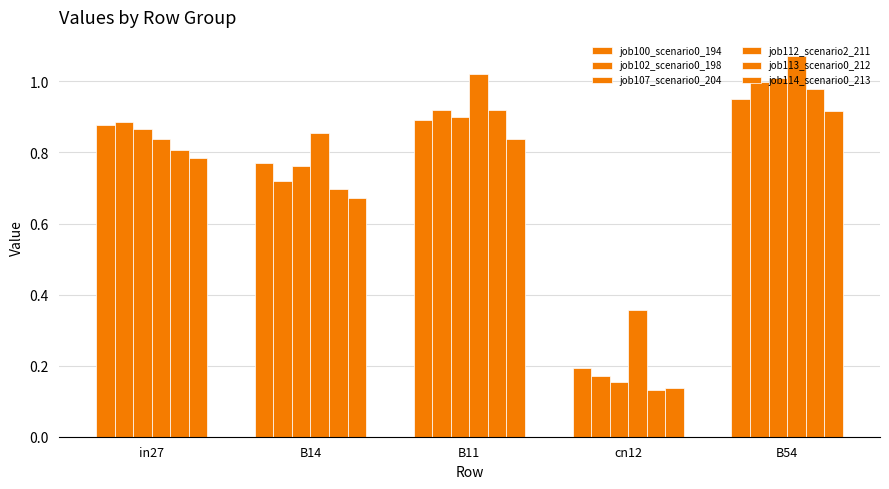

How many bars are there in total?

30